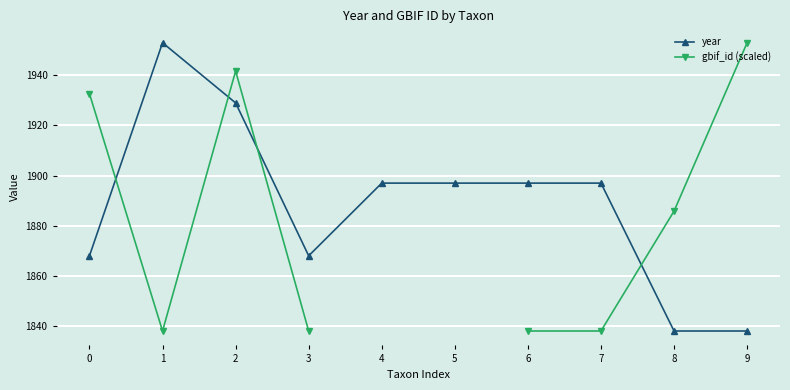

Rank the categories by year value from highest to lowest.

1, 2, 4, 5, 6, 7, 0, 3, 8, 9